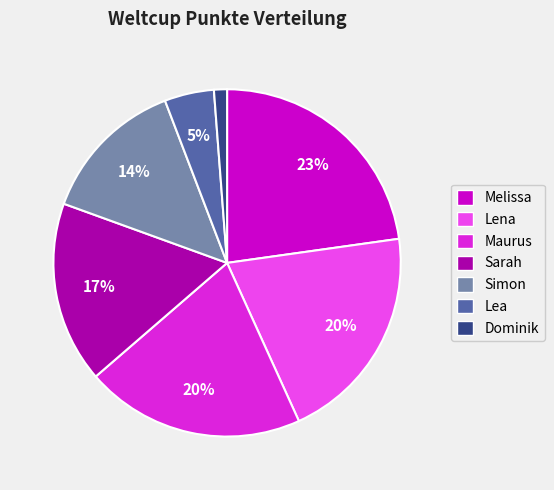

Do Dominik and Simon together represent more than half of the pie?

No